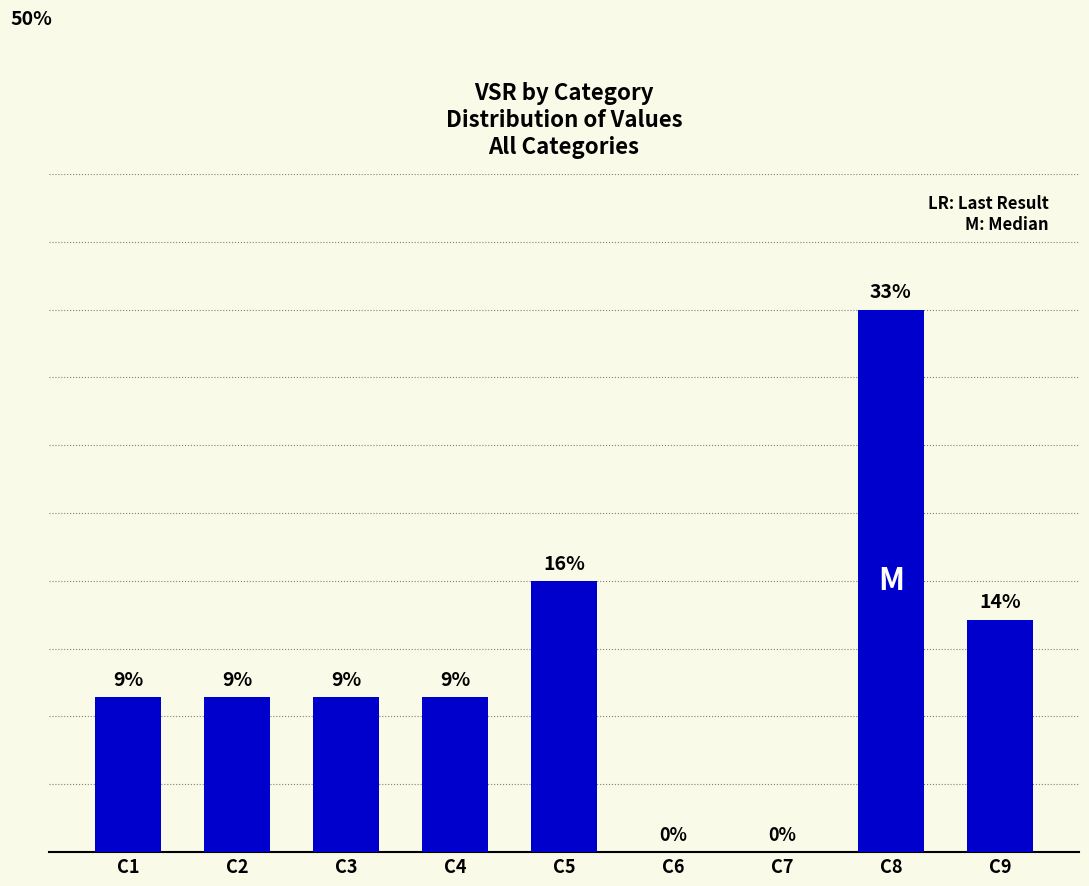

What value does the data have at C5, to the nearest 10?

10